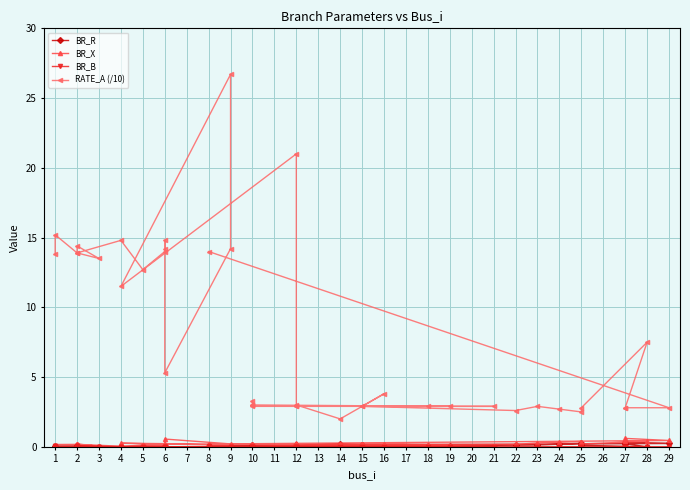

Reading left to right, extract all data points from this chart.

BR_R: 0.0	0.0	0.1	0.0	0.0	0.1	0.0	0.0	0.0	0.0	0.0	0.0	0.0	0.0	0.0	0.0	0.1	0.1	0.1	0.2	0.1	0.1	0.1	0.0	0.1	0.0	0.0	0.1	0.0	0.1	0.1	0.1	0.2	0.3	0.1	0.0	0.2	0.3	0.2	0.1
BR_X: 0.1	0.2	0.2	0.0	0.2	0.2	0.0	0.1	0.1	0.0	0.2	0.6	0.2	0.1	0.3	0.1	0.3	0.1	0.2	0.2	0.2	0.2	0.1	0.1	0.2	0.1	0.1	0.1	0.0	0.2	0.2	0.3	0.3	0.4	0.2	0.4	0.4	0.6	0.5	0.2
BR_B: 0.1	0.0	0.0	0.0	0.0	0.0	0.0	0.0	0.0	0.0	0.0	0.0	0.0	0.0	0.0	0.0	0.0	0.0	0.0	0.0	0.0	0.0	0.0	0.0	0.0	0.0	0.0	0.0	0.0	0.0	0.0	0.0	0.0	0.0	0.0	0.0	0.0	0.0	0.0	0.0
RATE_A (/10): 13.8	15.2	13.9	13.5	14.4	13.9	14.8	12.7	14.0	14.8	14.2	5.3	14.2	26.7	11.5	21.0	2.9	2.9	3.0	2.0	3.8	2.9	2.9	2.9	3.0	3.3	3.0	2.9	2.9	2.9	2.6	2.9	2.7	2.5	2.8	7.5	2.8	2.8	2.8	14.0